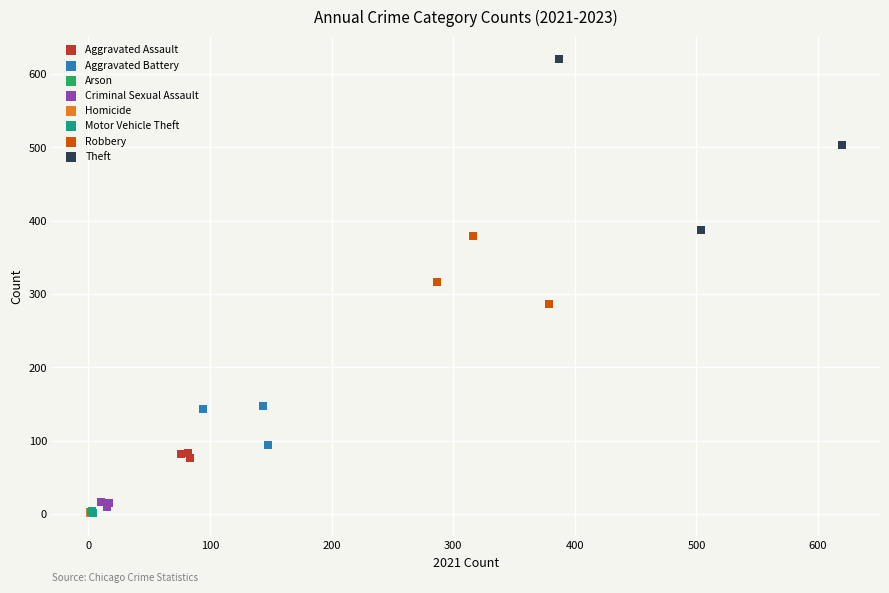

Which series reaches the maximum Y coordinate?

Theft